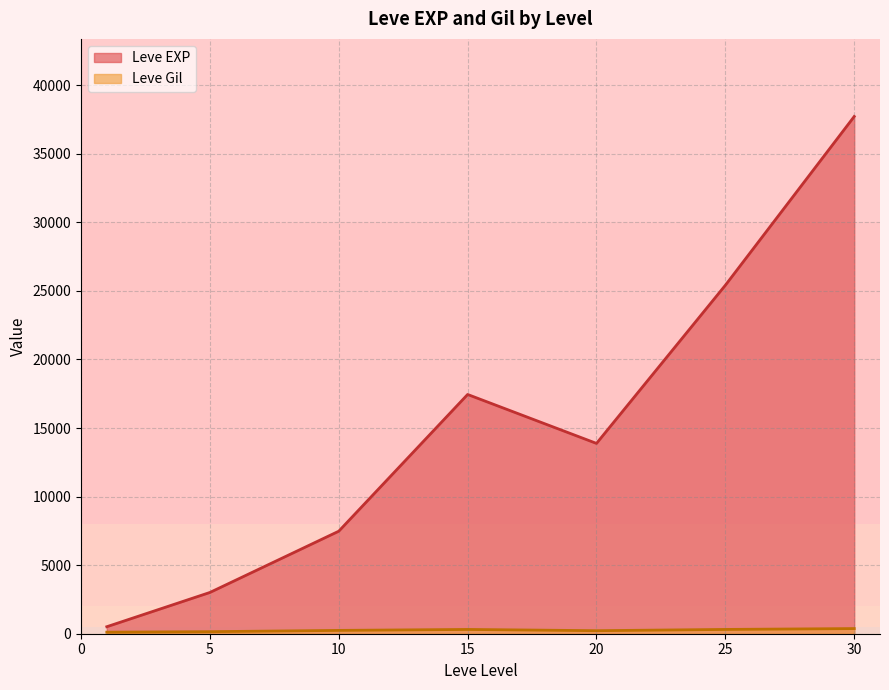

What is the total value across all series at 25?

25722.7